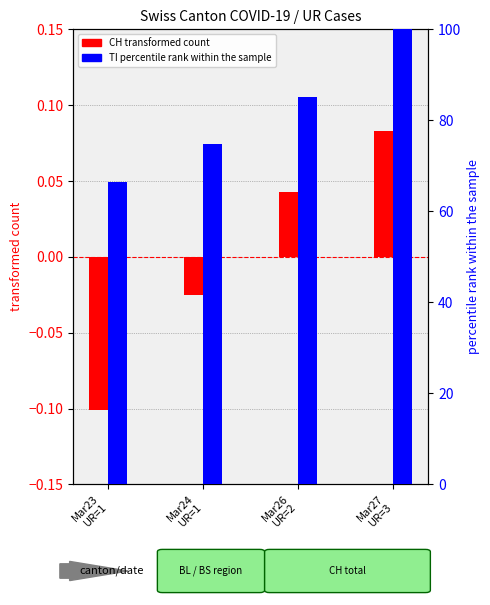

List the labels in order of CH (transformed) value, largest first.

Mar27
UR=3, Mar26
UR=2, Mar24
UR=1, Mar23
UR=1